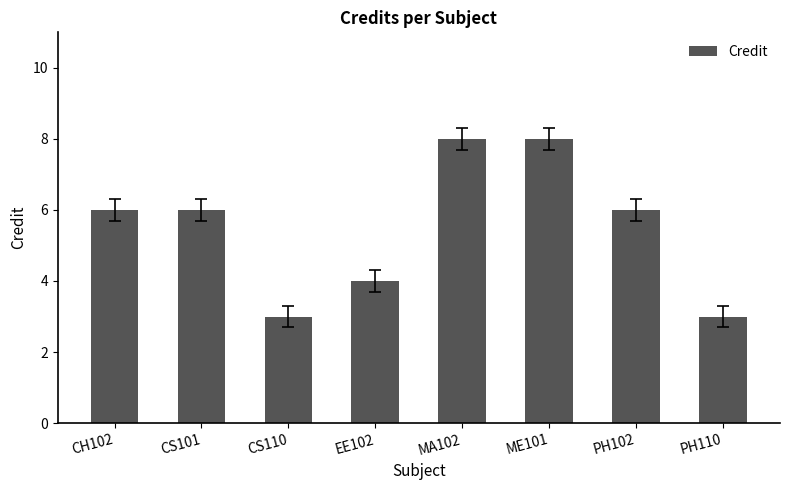

Is it true that the value at EE102 is 4?

True